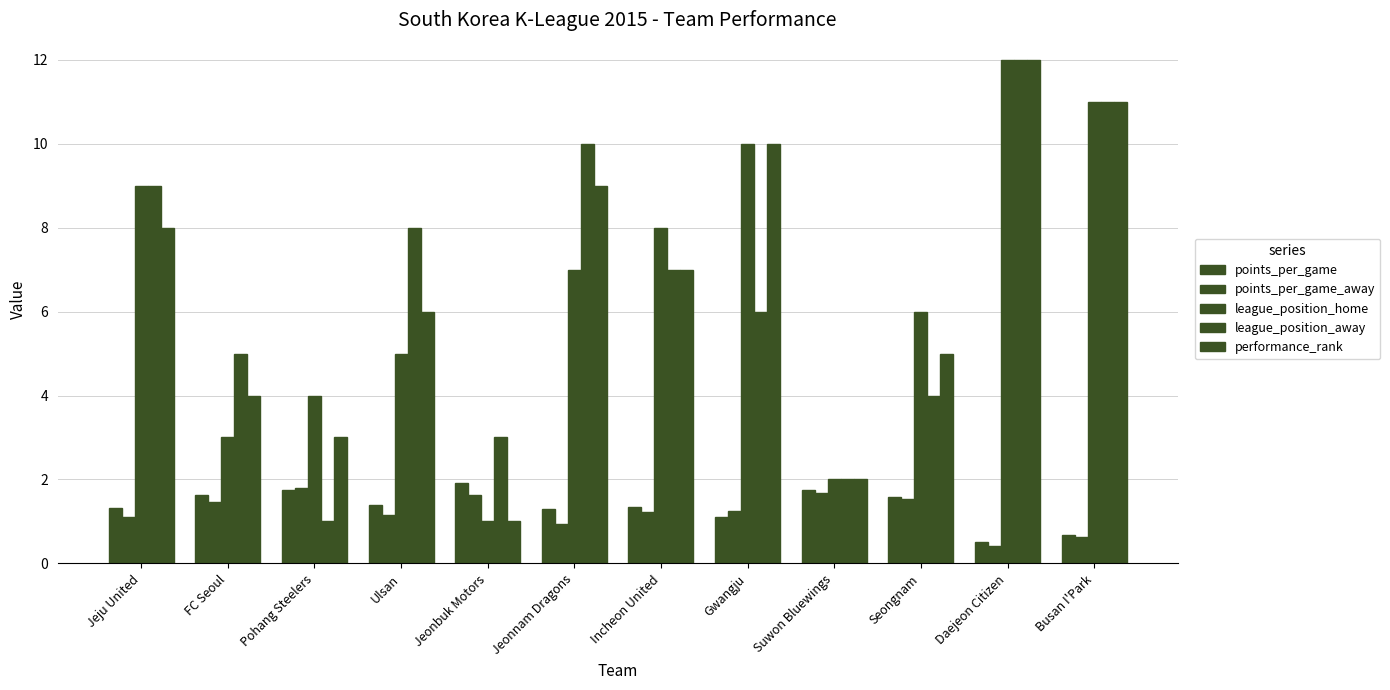

How many data points does each series have?

12